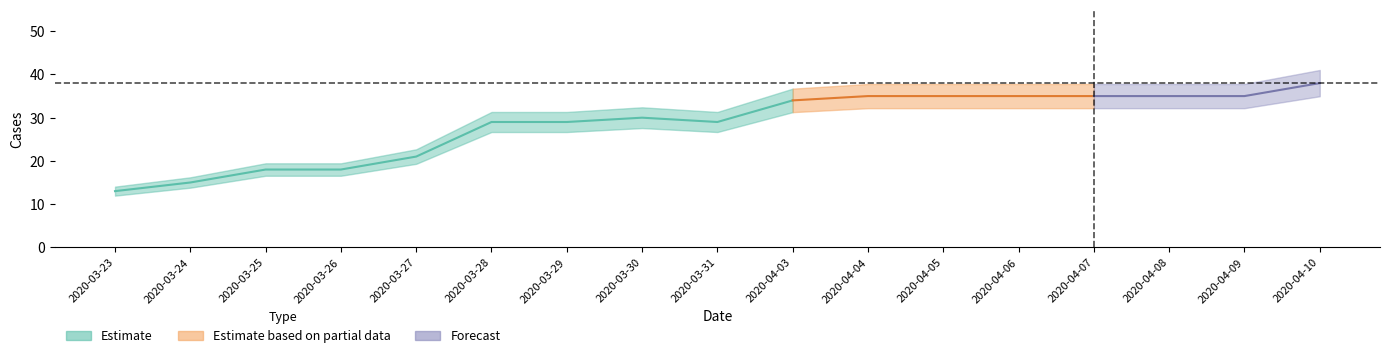

Where is the data nearest to the value 25?

2020-03-27